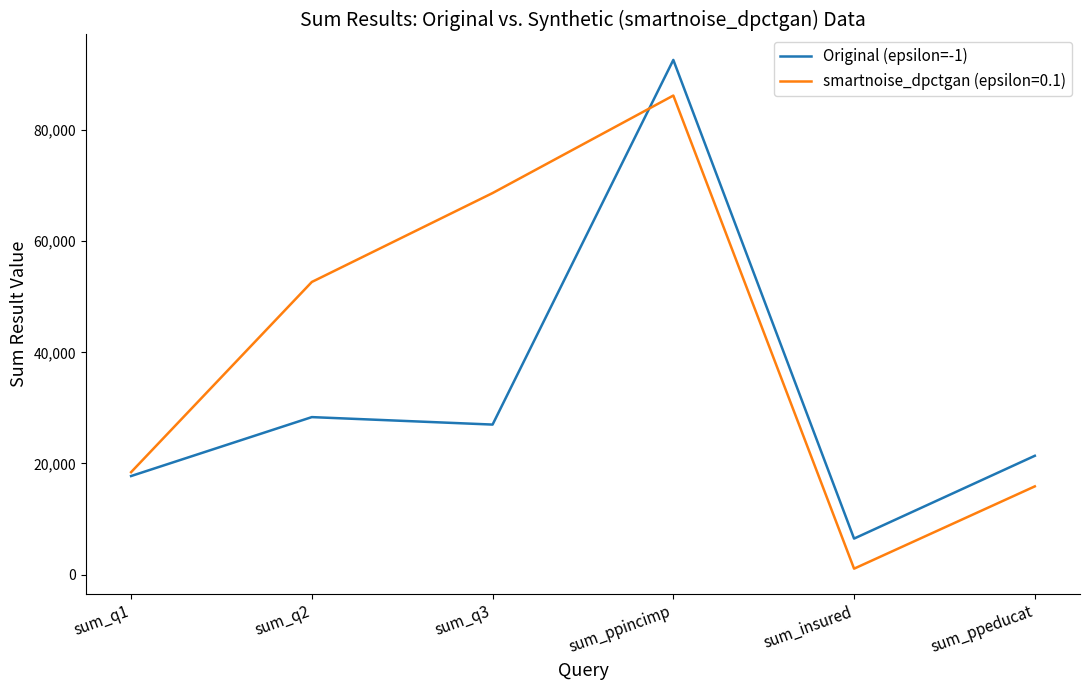

What is the minimum value shown in the chart?

1050